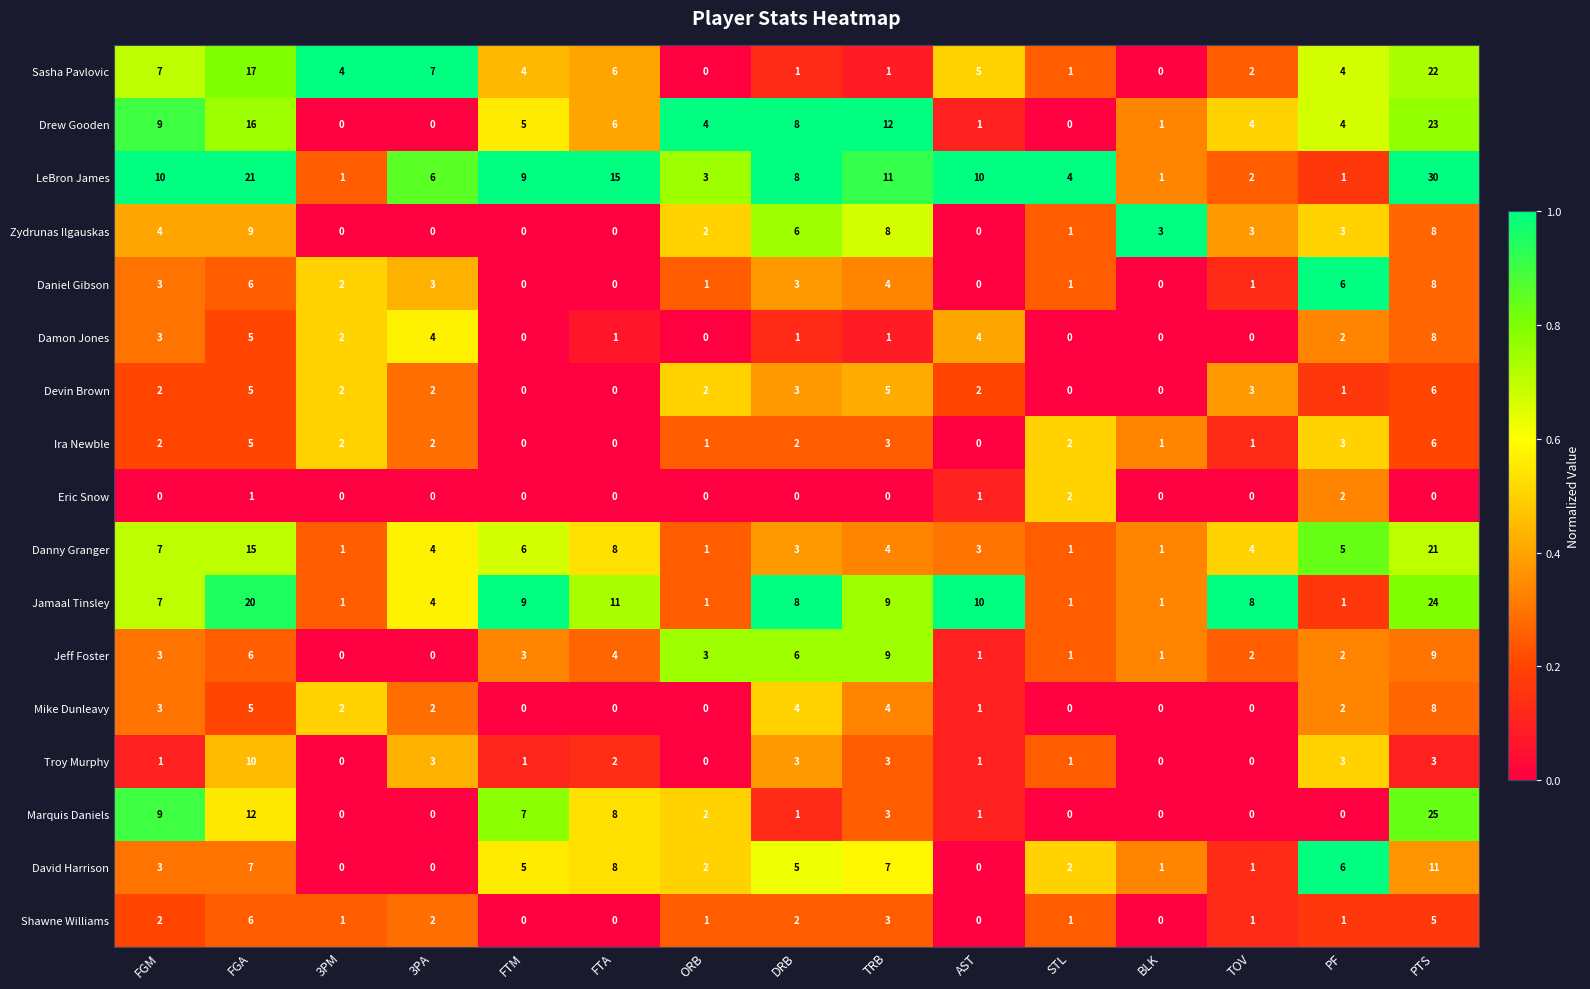

Is it true that Shawne Williams equals 6 at FGA?

True